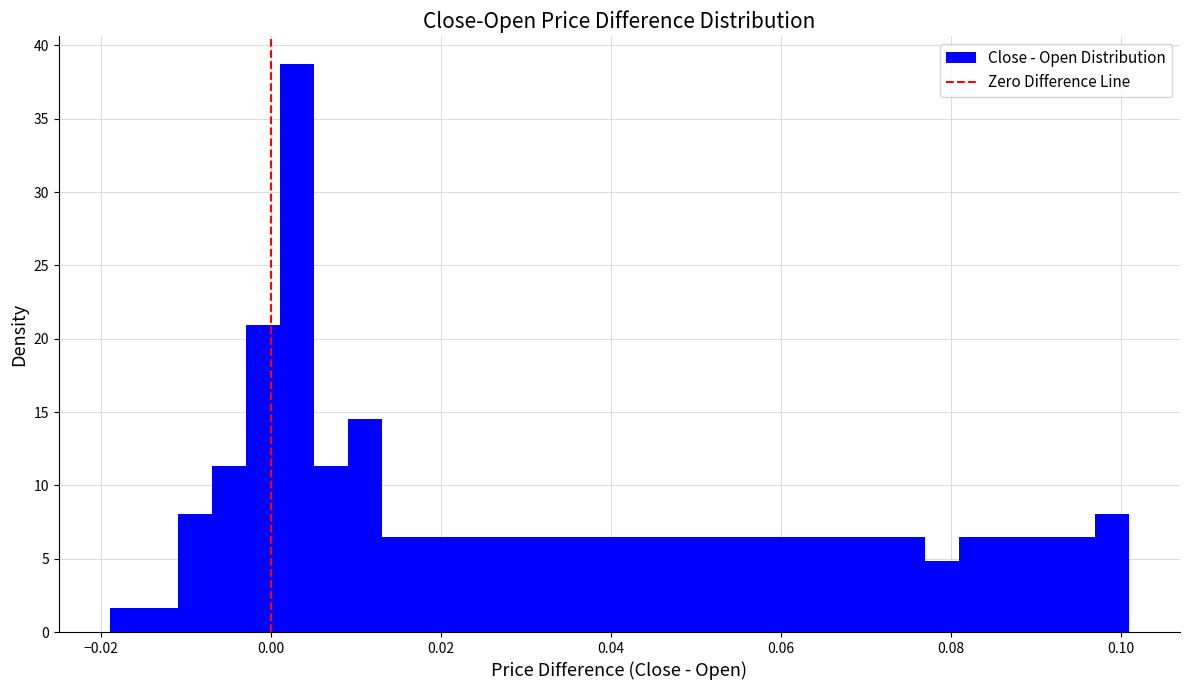

Around what value on the x-axis is the tallest bar? Give the approximate position of its centre, as read against the axis.

0.004